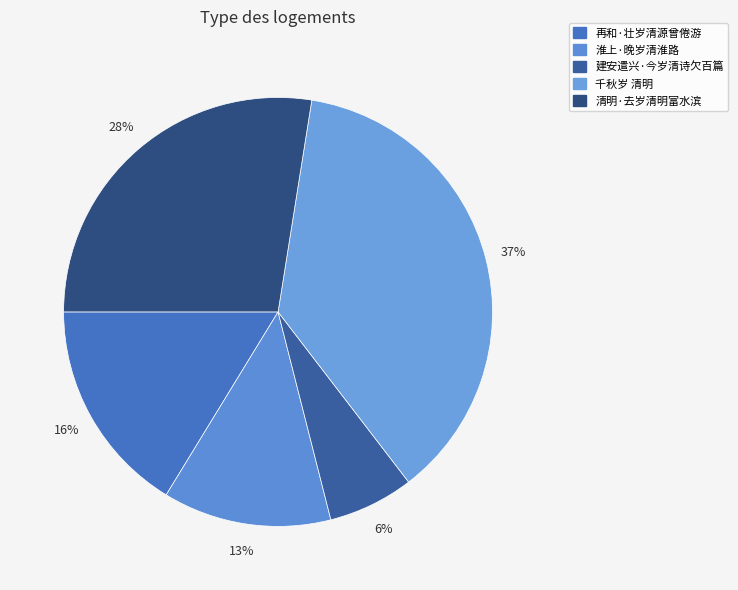

Count the number of slices in the pie.

5